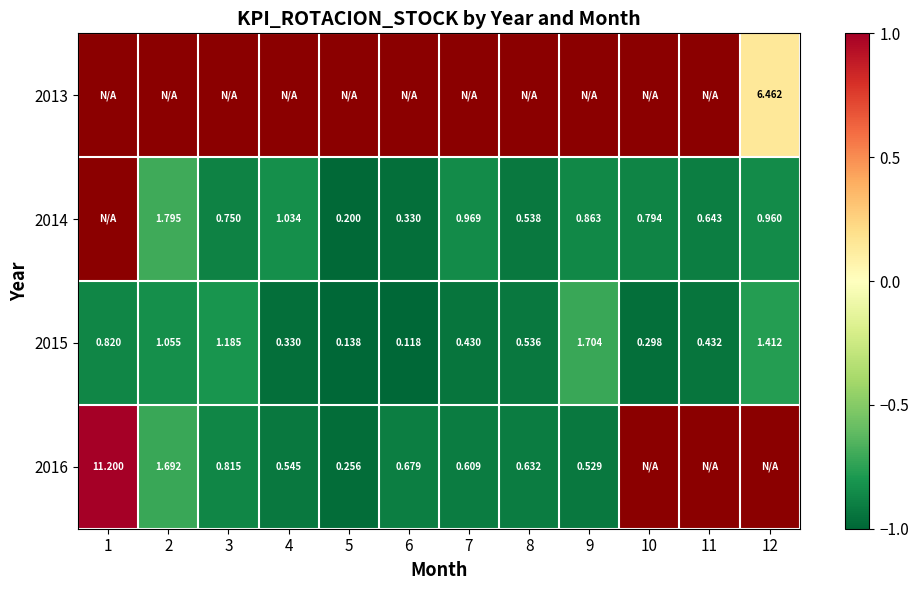

Which category has the highest value across all series?

1